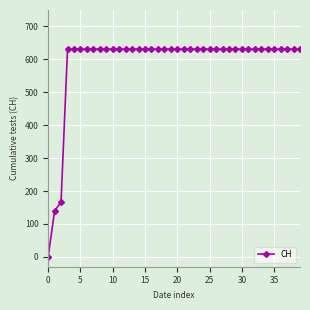

What is the maximum value shown in the chart?

631